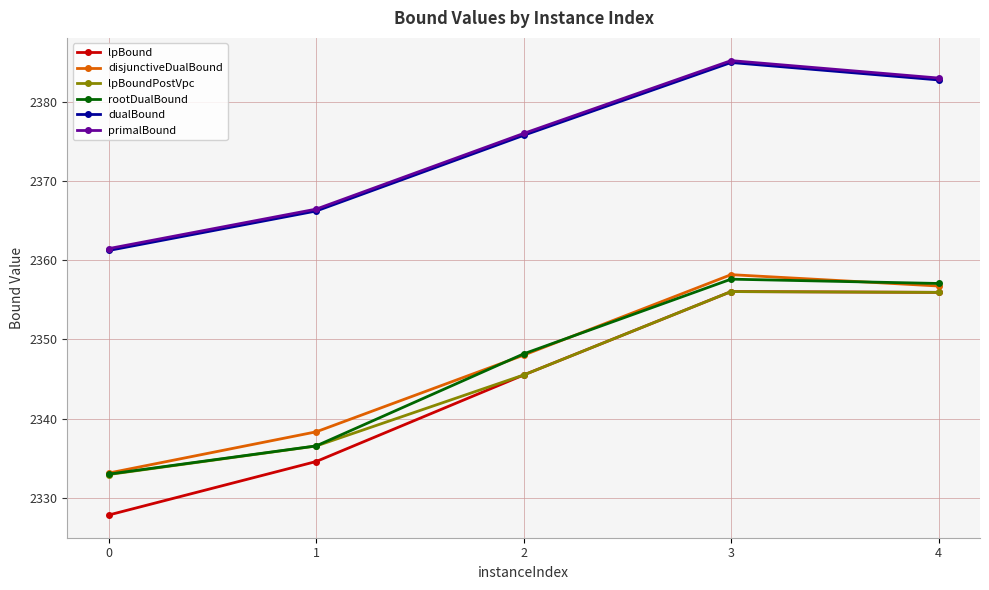

At which category is the sum across all series the highest?

3